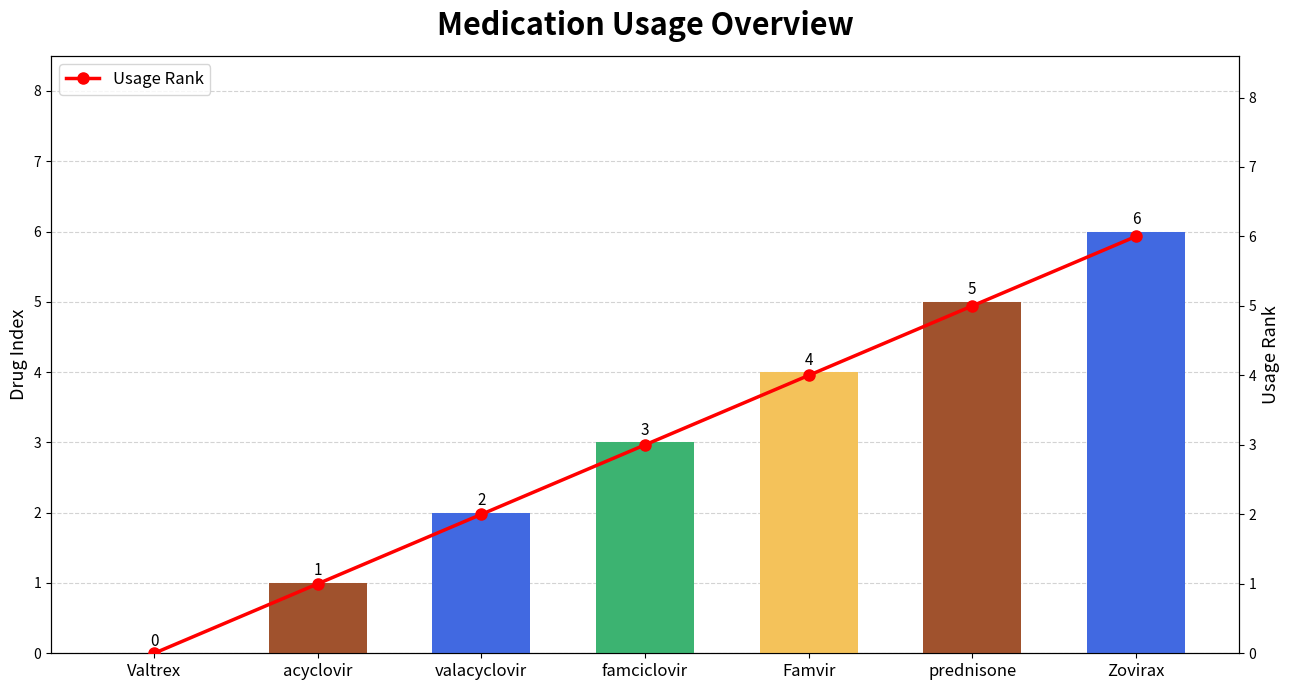

What is the sum of all Drug Index values?

21